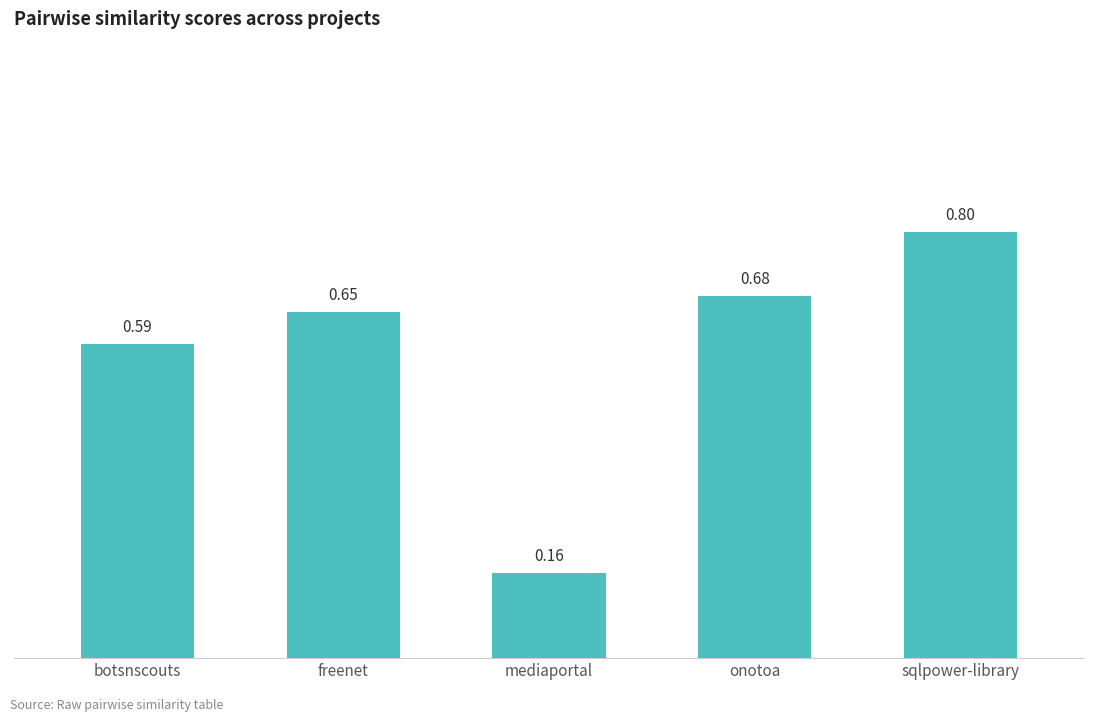

What is the label of the 5th bar from the left?

sqlpower-library